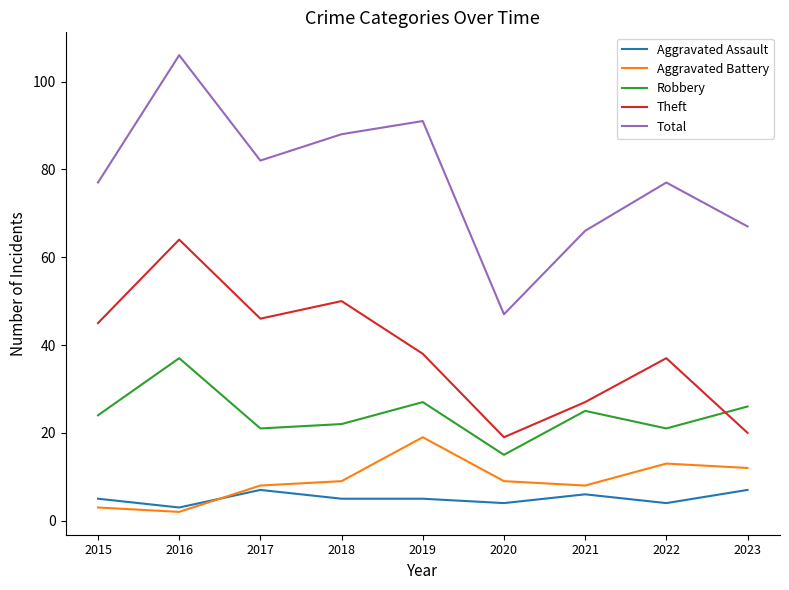

At how many categories does at least one series exceed 35?

9